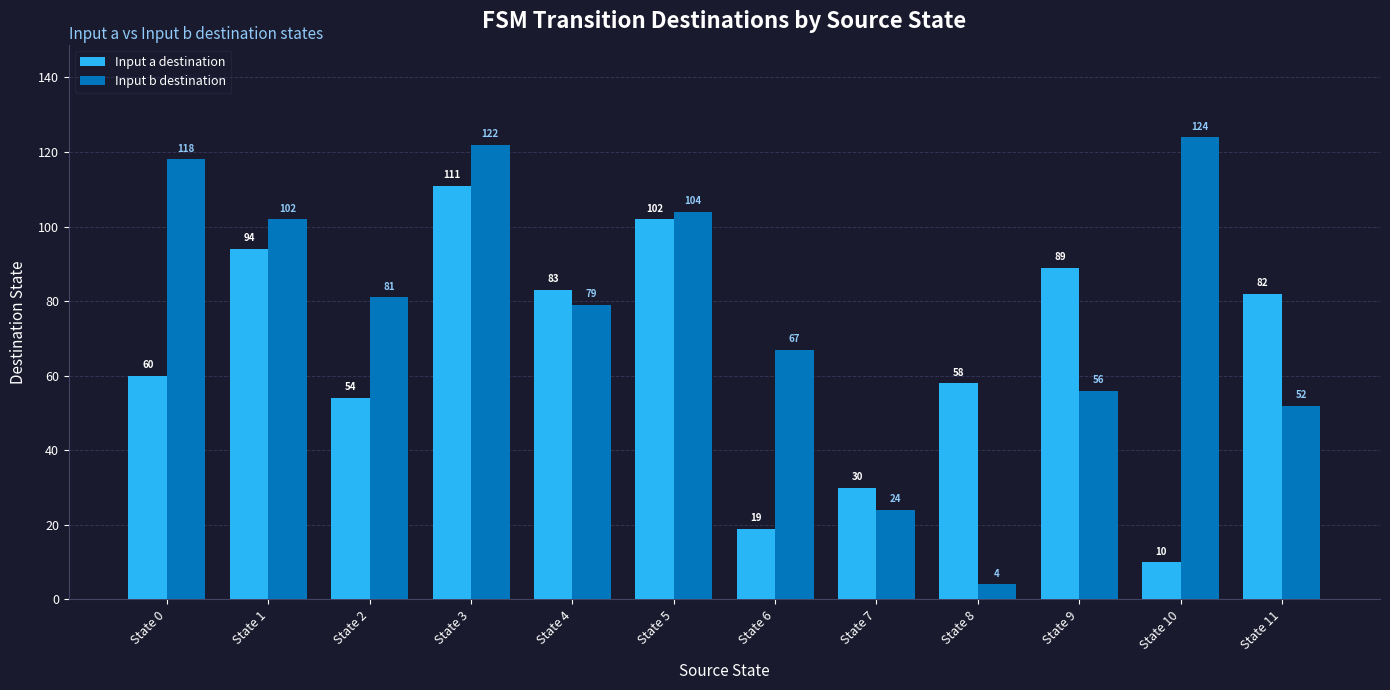

Rank the series at State 8 from highest to lowest value.

Input a destination, Input b destination